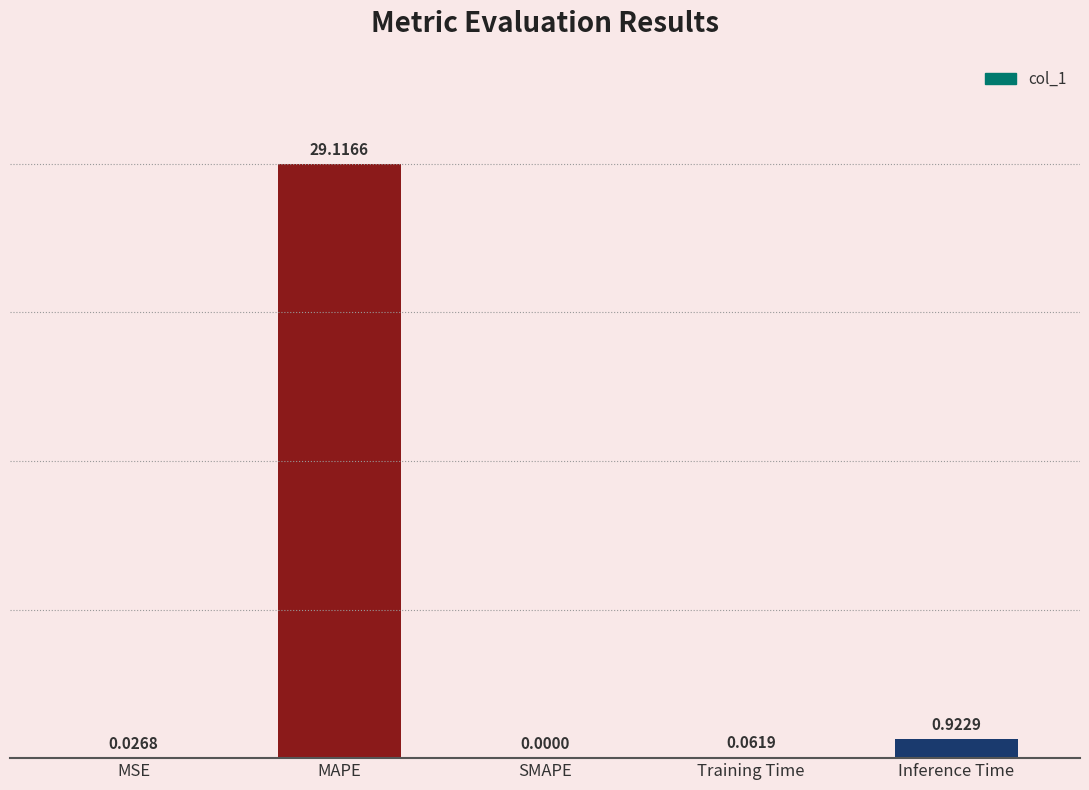

At which label is the value closest to 14?

Inference Time